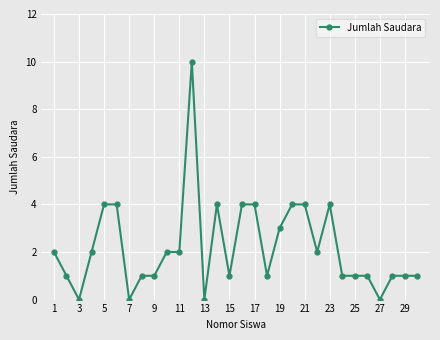

What is the sum of all values?

66